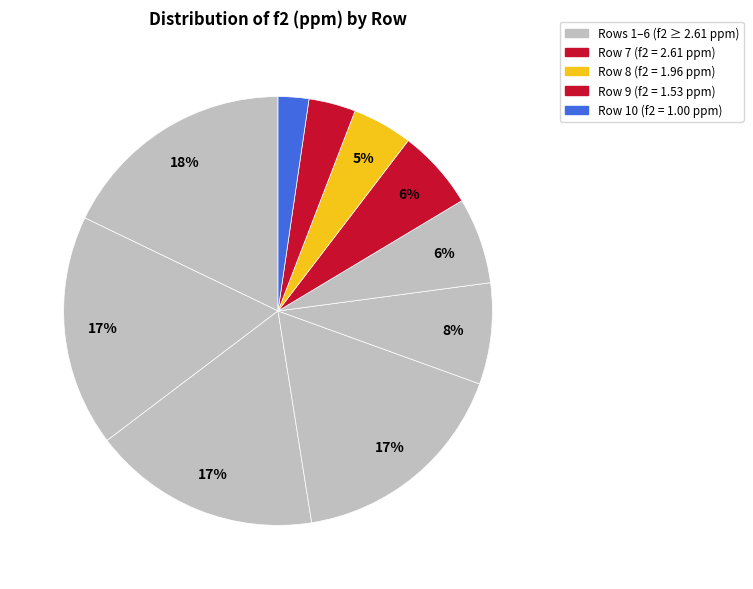

How many segments does this pie chart have?

10